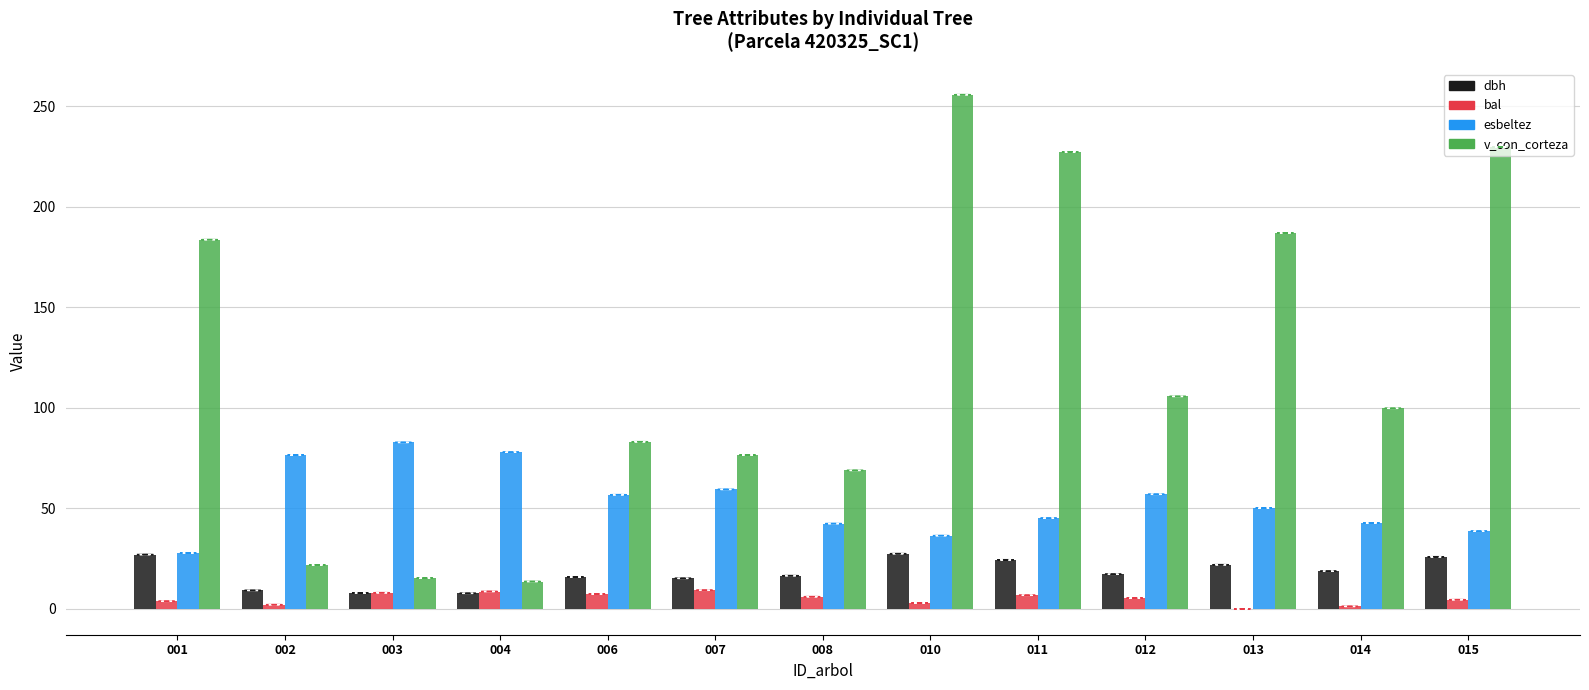

Are the bars grouped side by side (vs. stacked)?

Yes